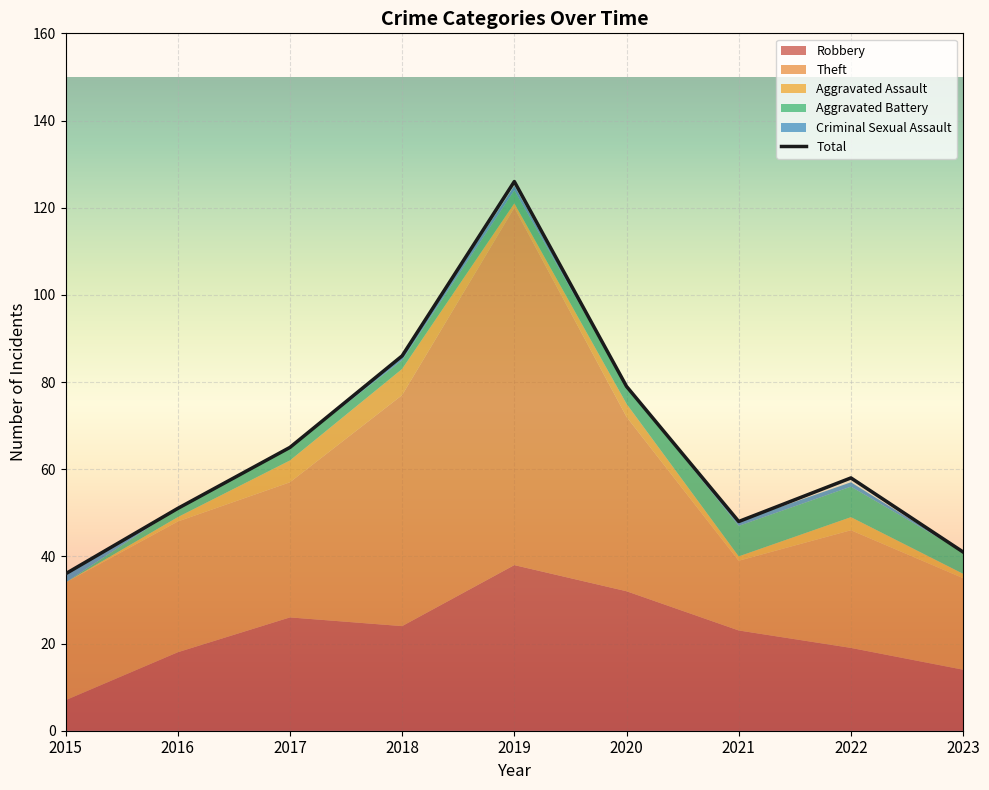

What is the difference between the highest and lowest values at 2016?

51